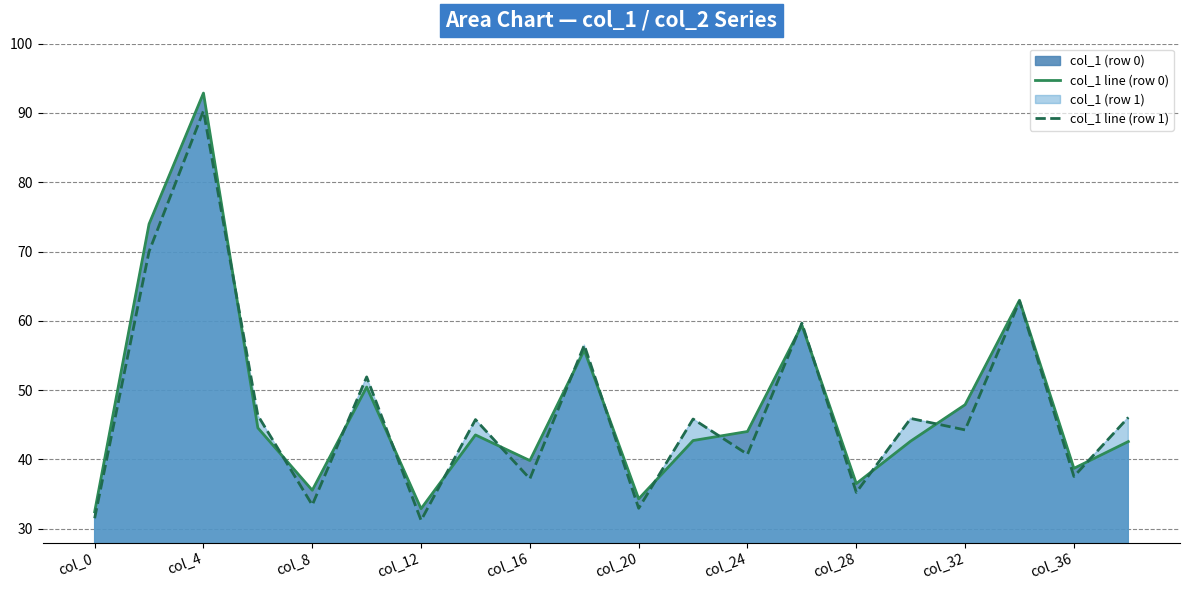

Reading left to right, transcribe all the data shown in this chart.

col_1 line (row 0): 32.4	74.0	92.9	44.5	35.5	50.4	32.9	43.5	39.8	55.8	34.3	42.7	44.0	59.4	36.5	42.6	47.9	63.0	38.7	42.6
col_1 line (row 1): 31.5	70.0	90.3	46.3	33.4	51.9	31.2	45.7	37.2	56.5	32.9	45.8	40.7	59.7	35.2	45.9	44.3	62.8	37.5	46.1